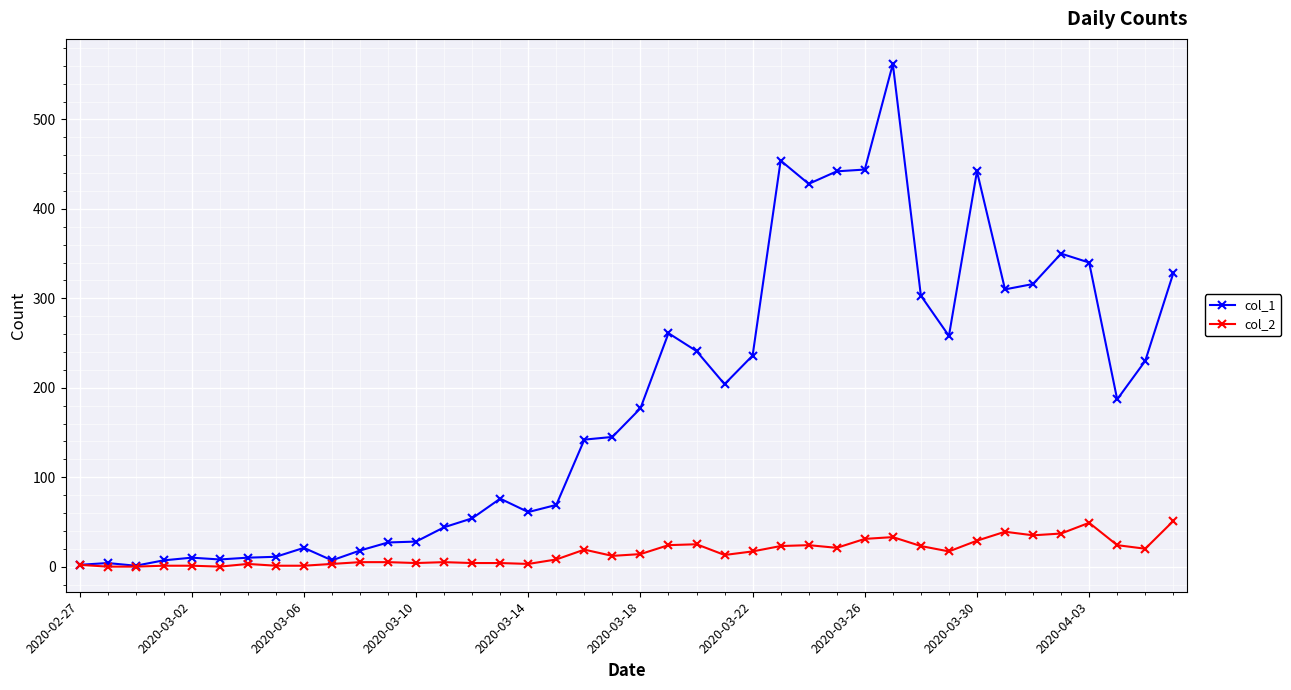

Which series has the widest spread of values?

col_1